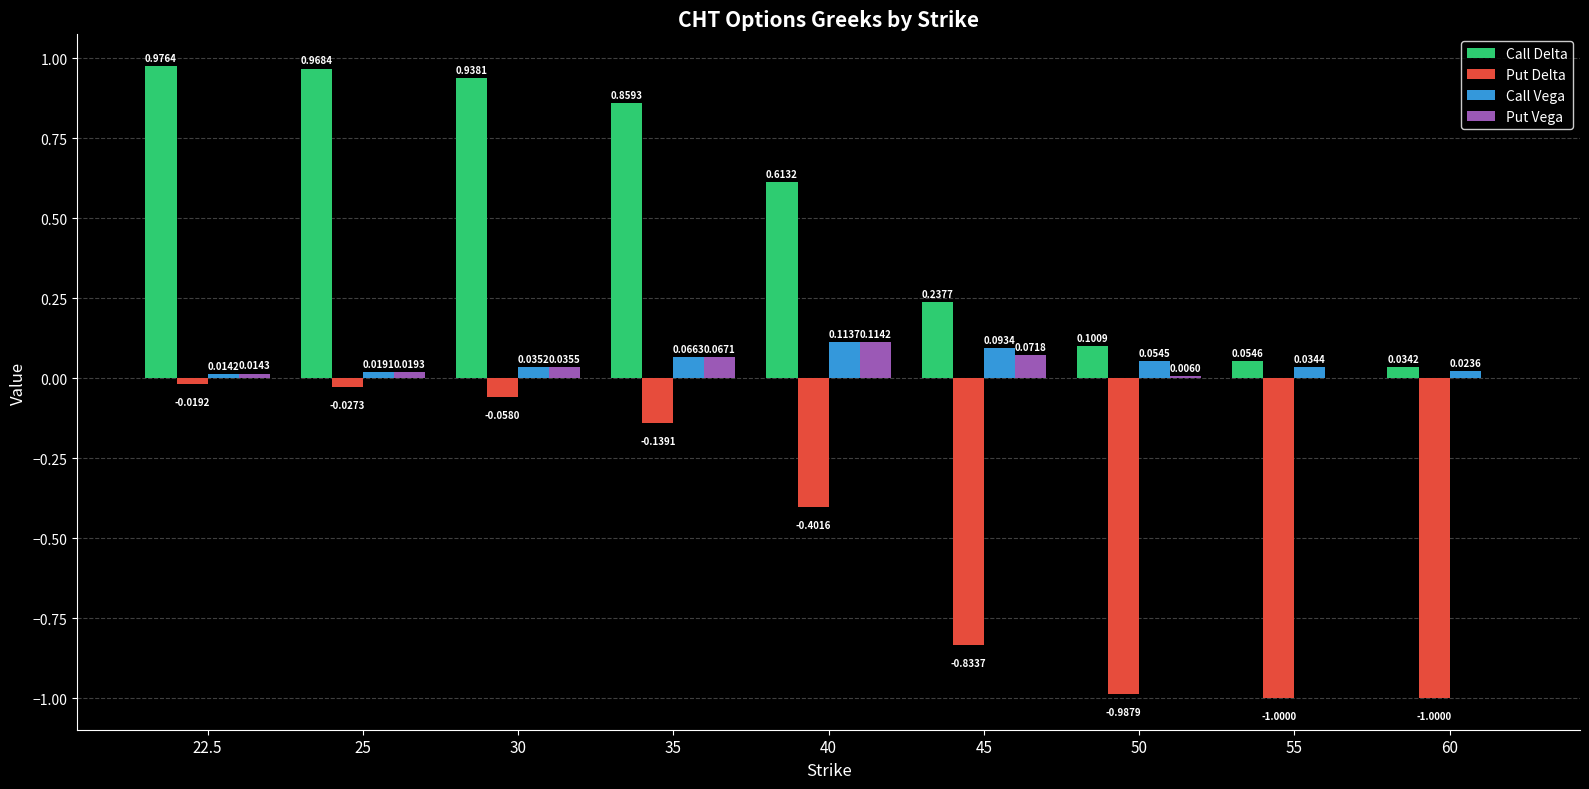

Is the value of Call Vega at 60 greater than the value of Put Delta at 22.5?

Yes